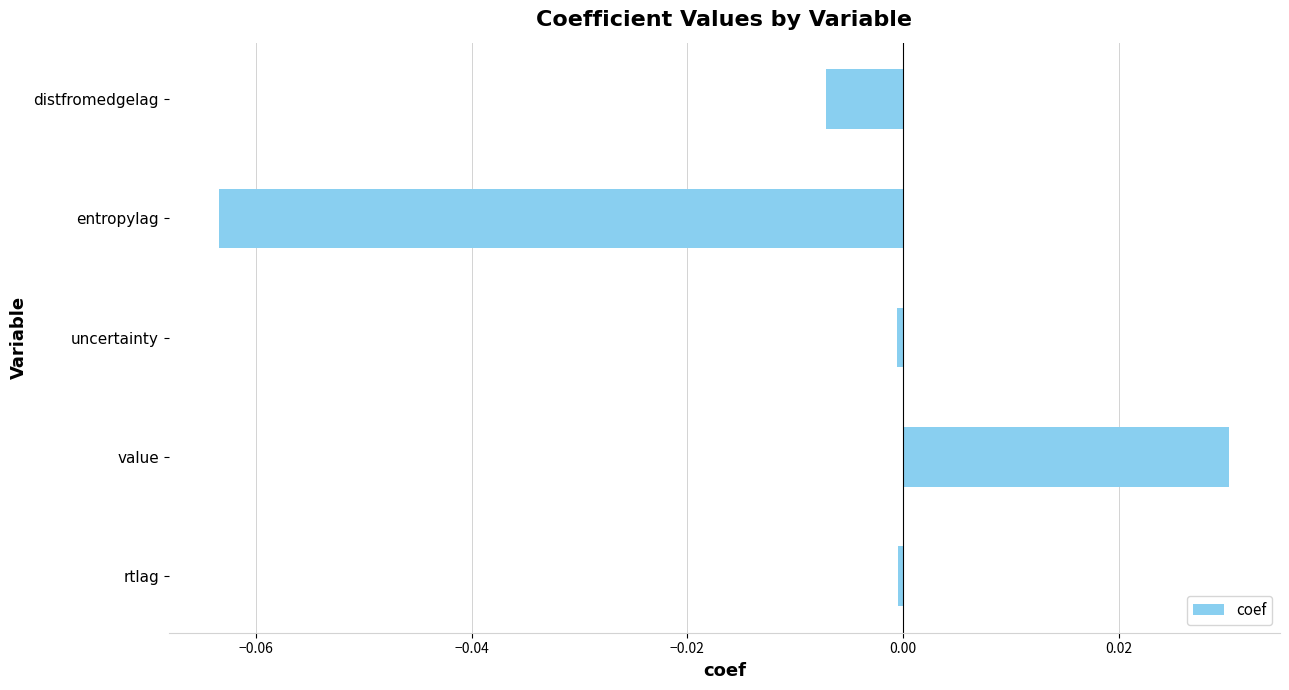

Which label corresponds to the smallest value in the chart?

entropylag